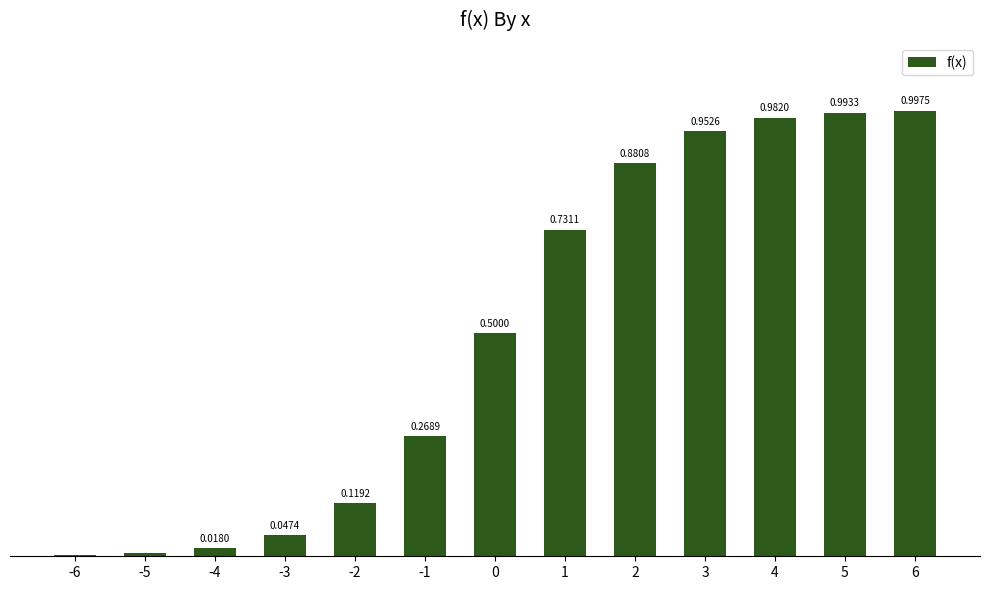

Are the bars horizontal?

No